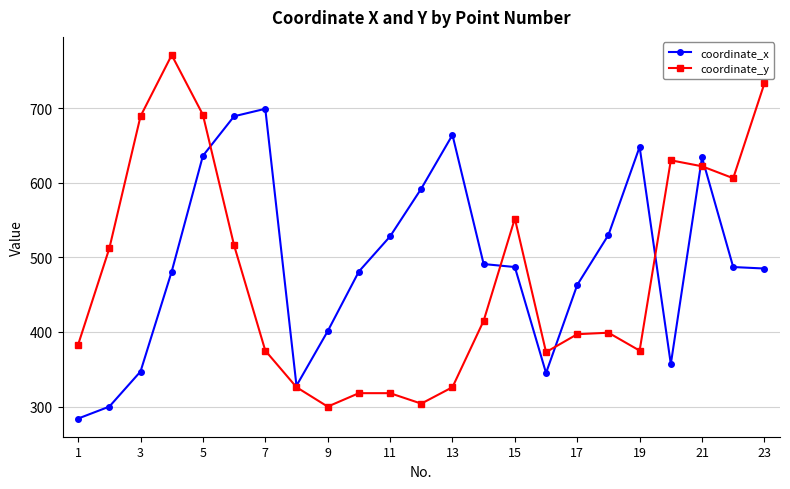

List the series in order of their peak value, lowest first.

coordinate_x, coordinate_y